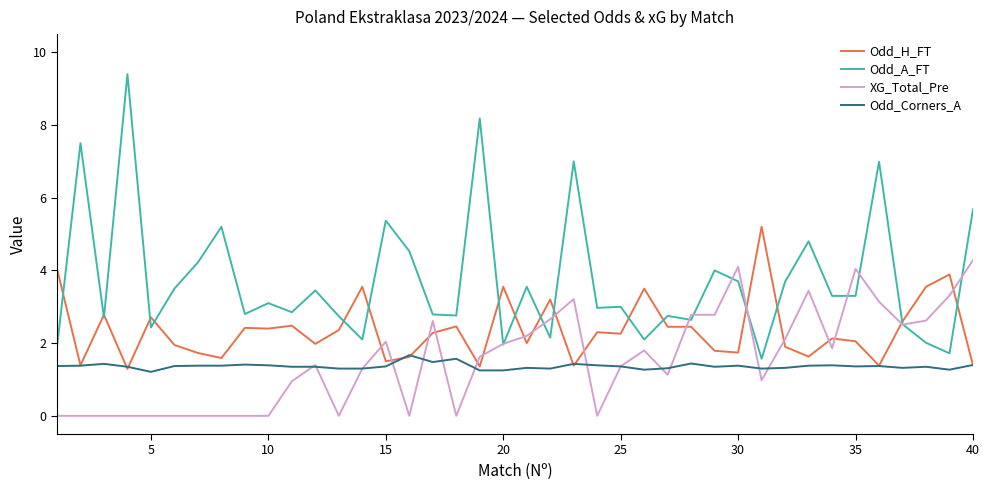

What is the difference between the second highest and second lowest values in the XG_Total_Pre series?

4.1